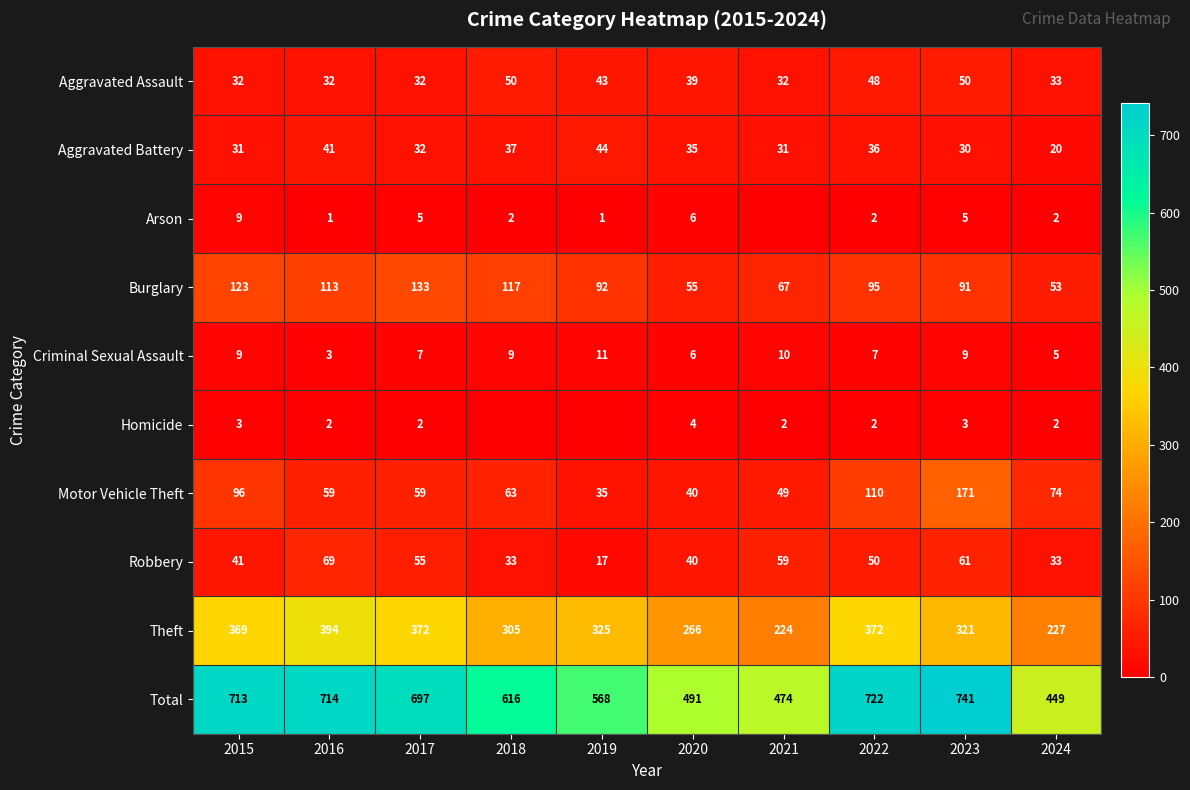

Between 2016 and 2019, which is larger?

2019